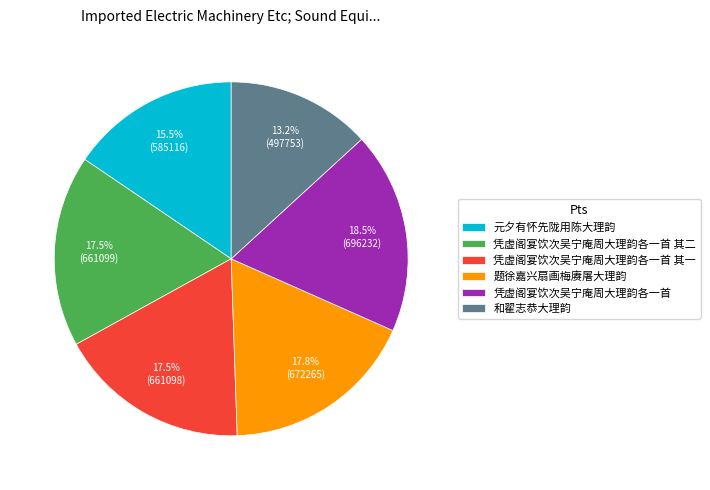

Approximately how many times larger is the value at 元夕有怀先陇用陈大理韵 compared to 和翟志恭大理韵?

1.2